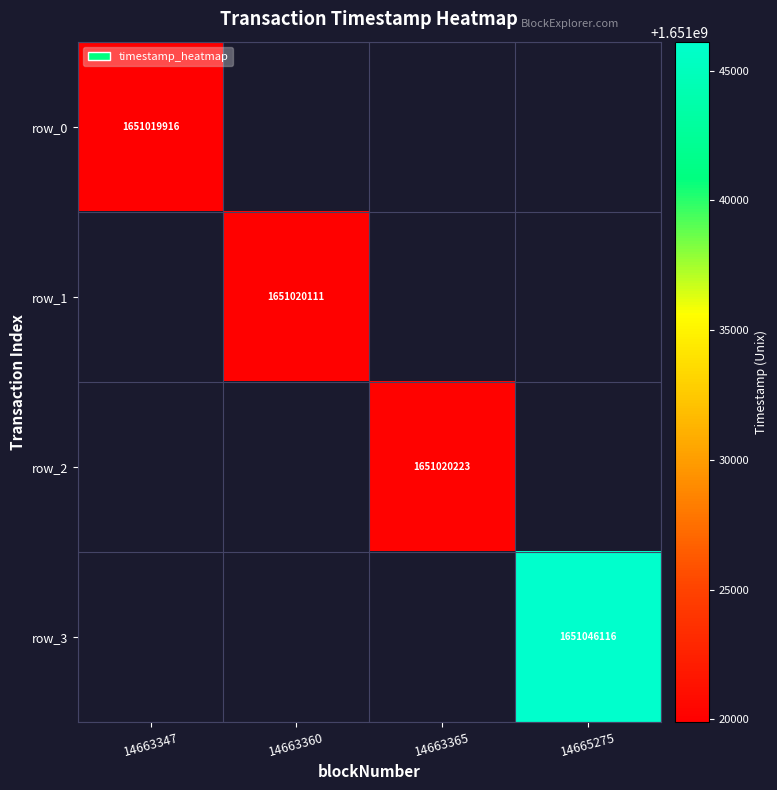

True or false: row_2 has a value of 1651020223.0 at 14663365.

True